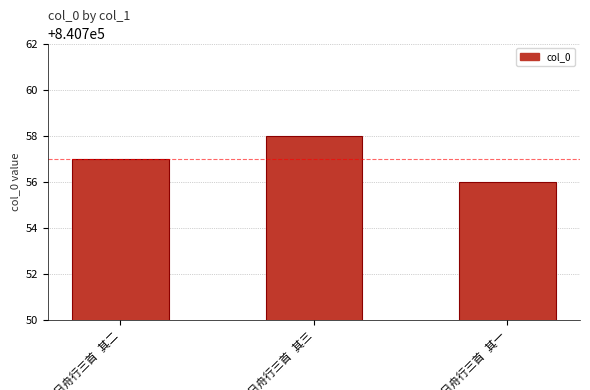

What is the value of the 2nd bar from the left?

840758